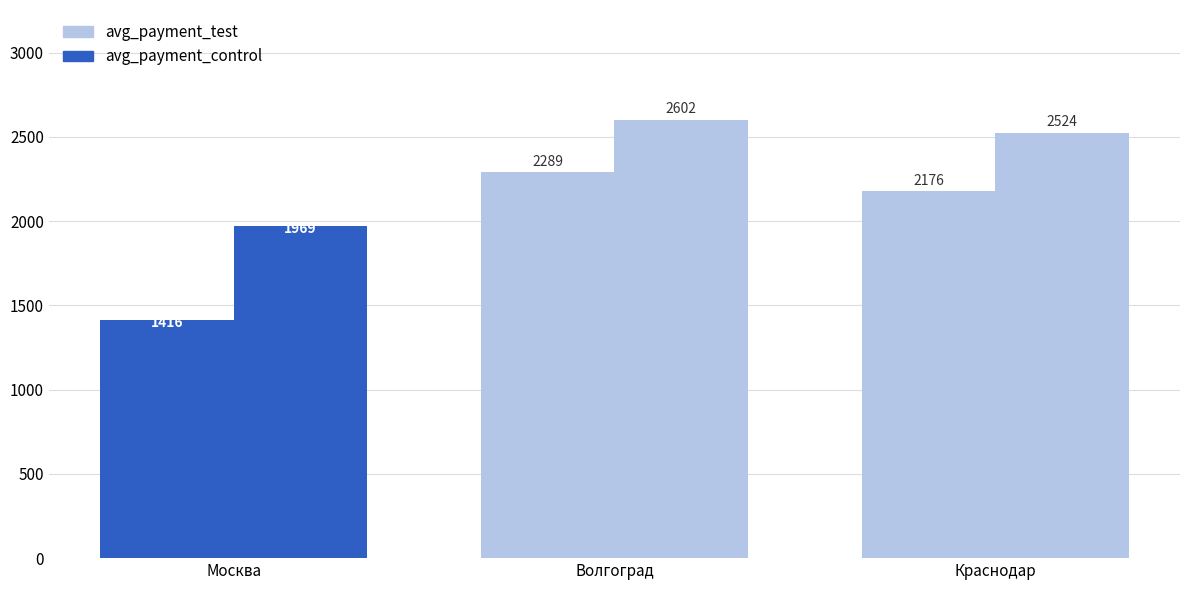

Are the bars grouped side by side (vs. stacked)?

Yes